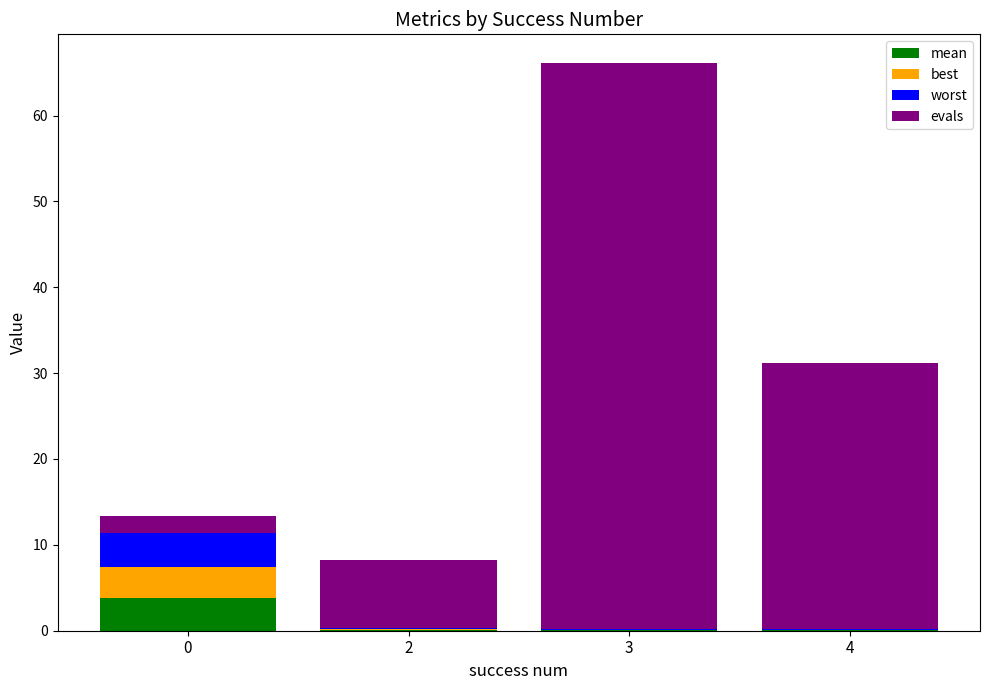

At which category is the sum across all series the highest?

3